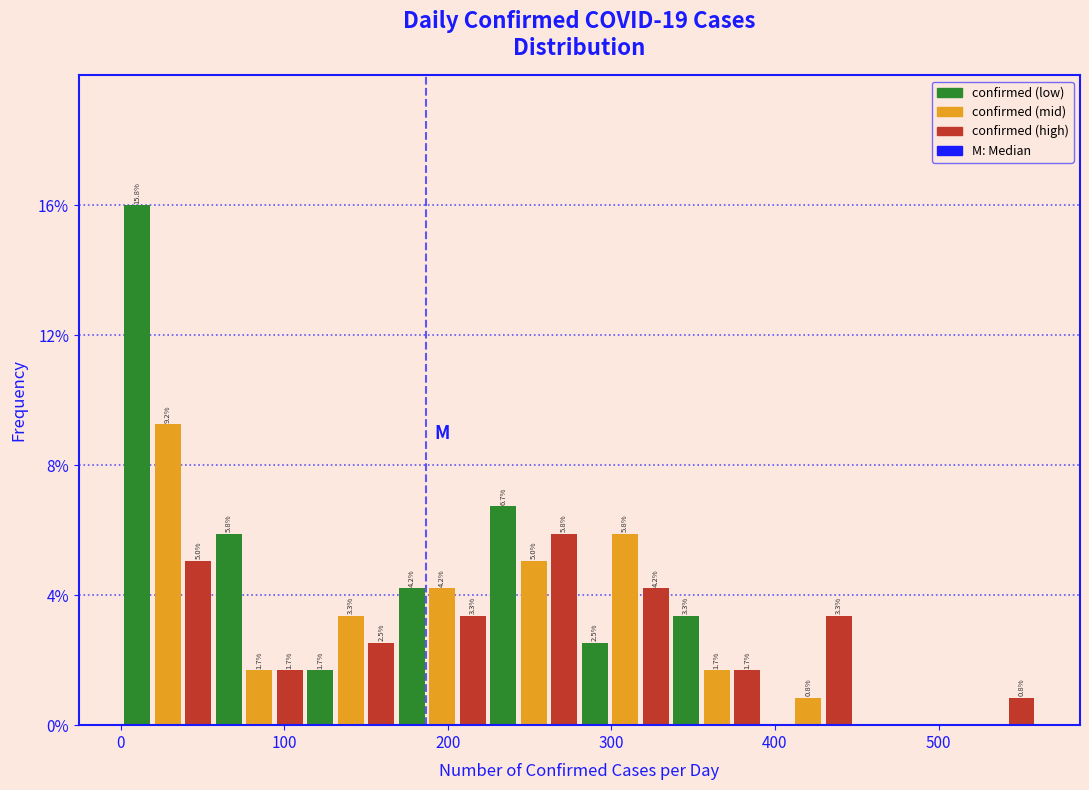

Read against the x-axis, roughly where is the centre of the tallest bar?

10